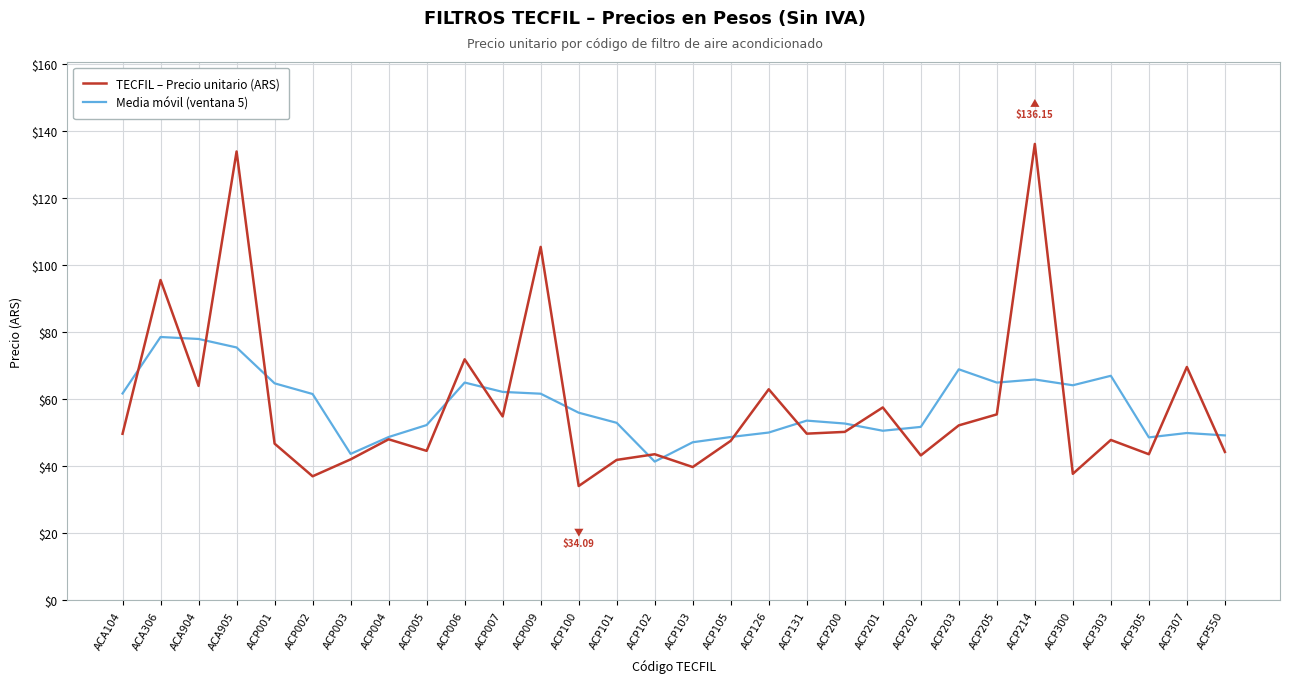

How many values in the Media móvil (ventana 5) series are below 55?

15